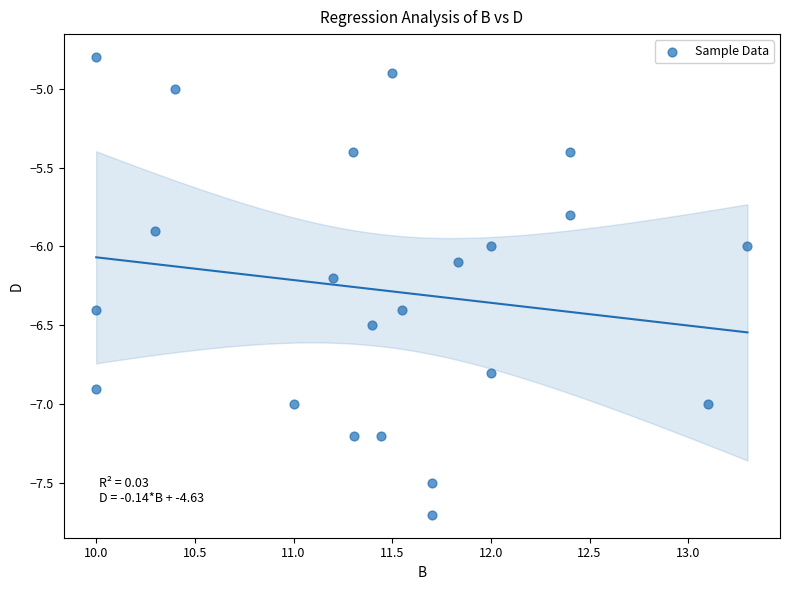

What is the range of Y values (max minus min)?

2.9